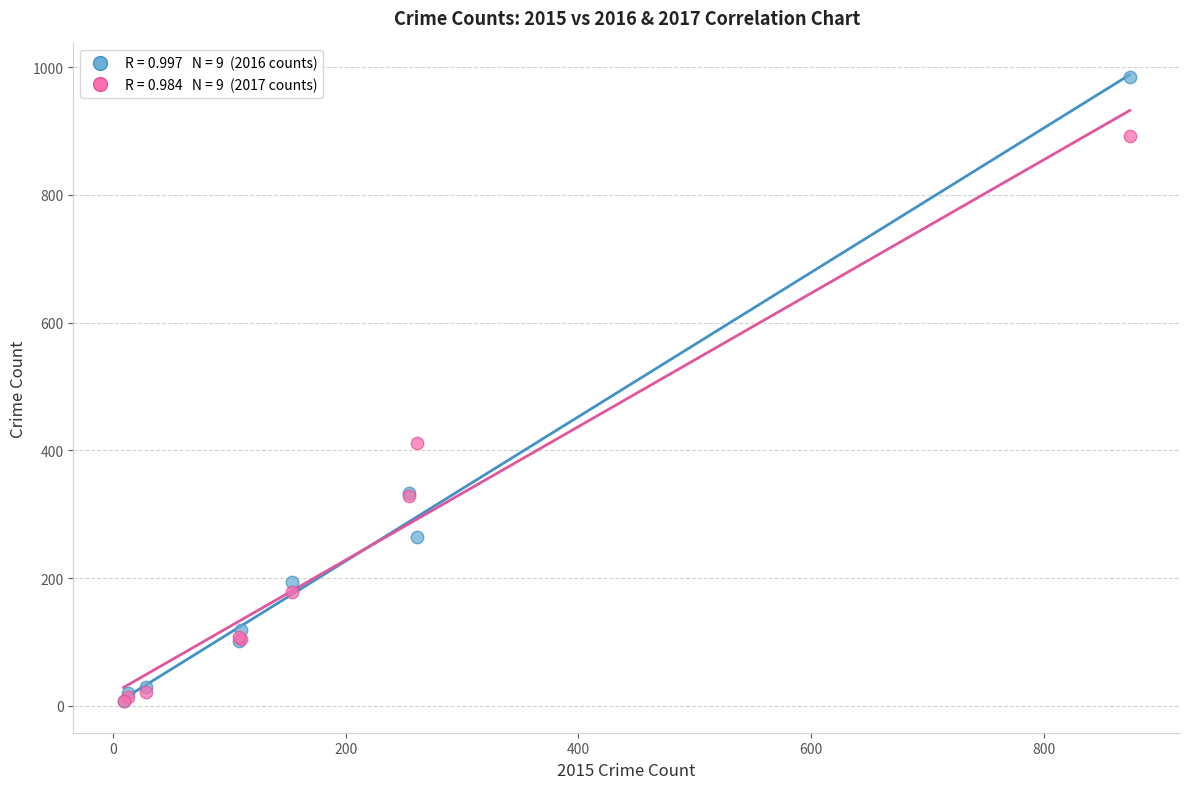

Across all series, what Y value is closest to 495?

411